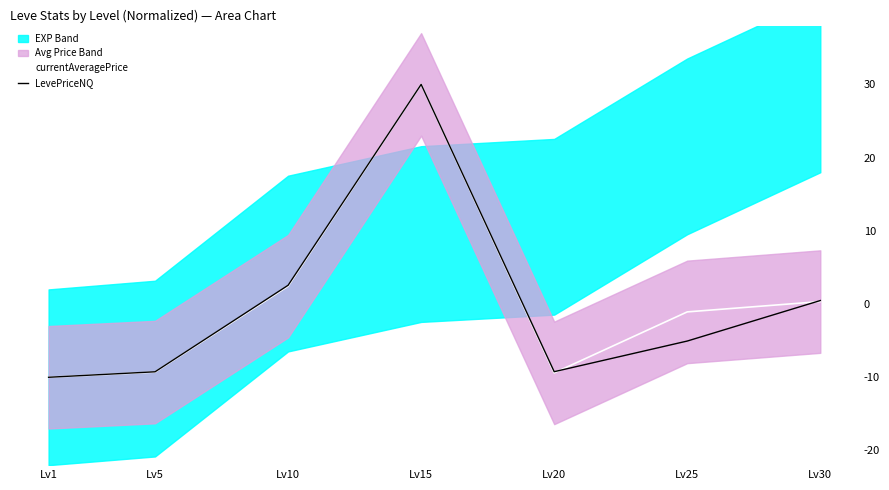

What is the value of the LevePriceNQ point at the 2nd from the left?

-9.3